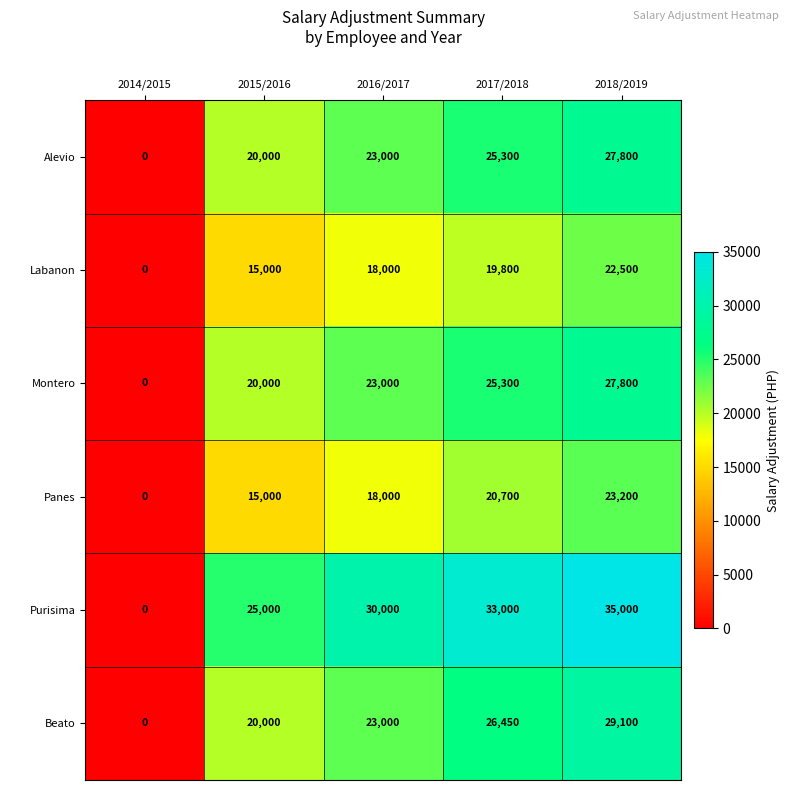

At which label is Panes closest to 11600?

2015/2016